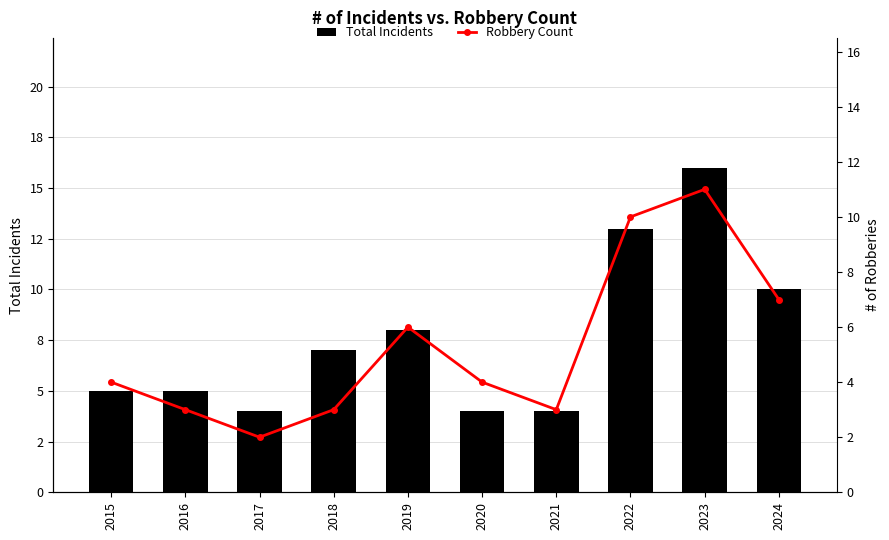

What is the greatest value displayed?

16